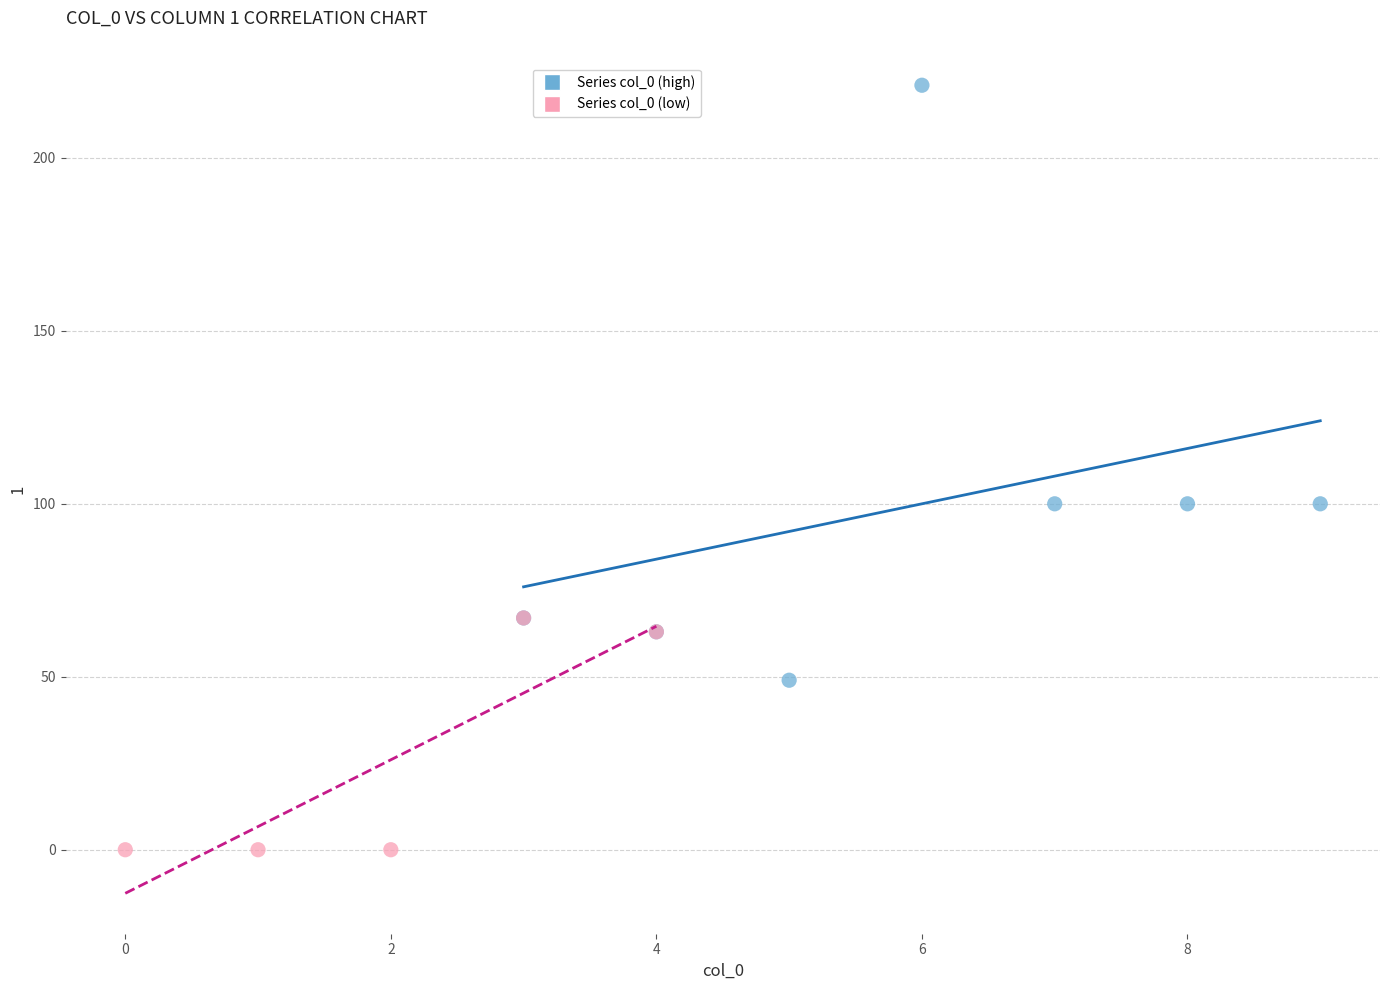

Which series contains the highest Y value?

Series col_0 (high)